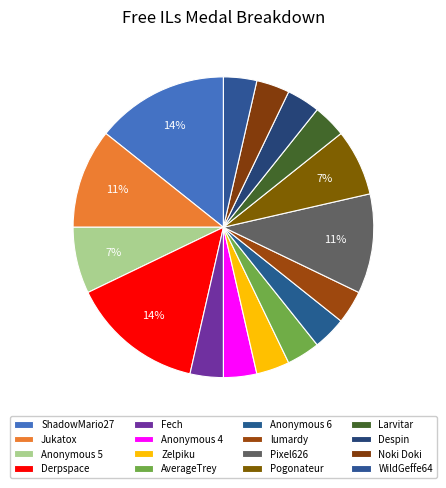

How many slices are in this pie chart?

16